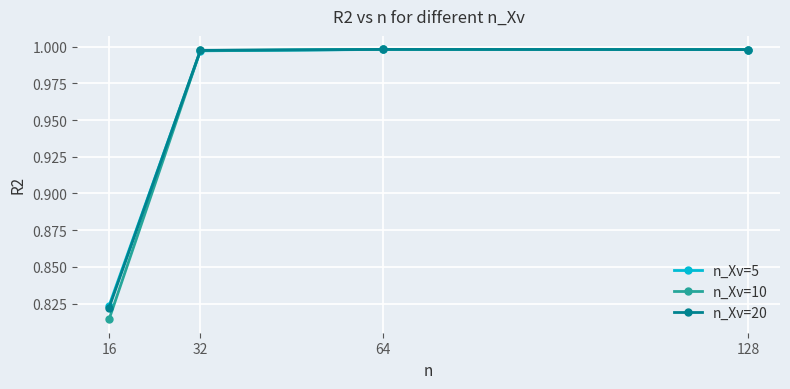

Is it true that n_Xv=5 equals 1.3 at 16?

False